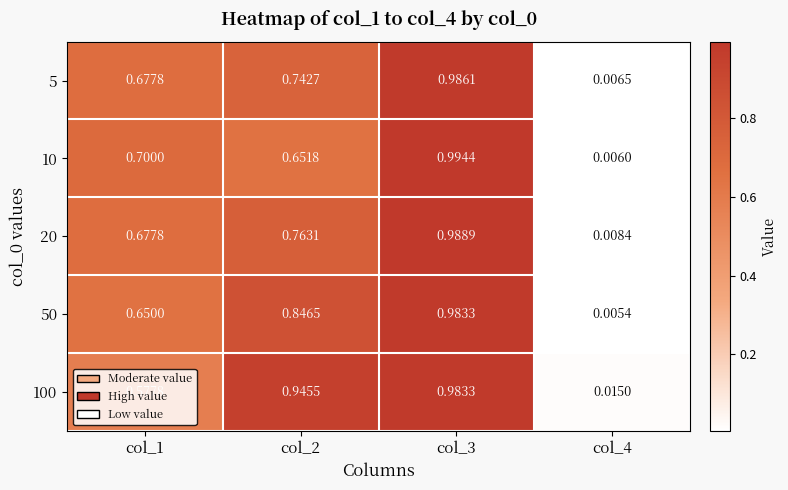

At how many categories does at least one series exceed 0?

4